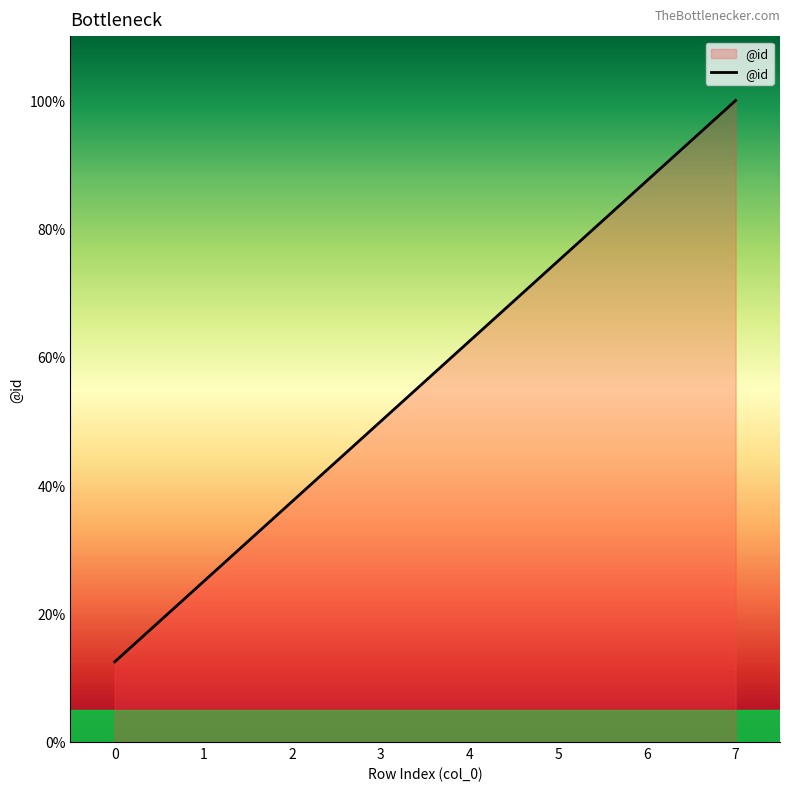

At which category does the chart reach its peak across all series?

7